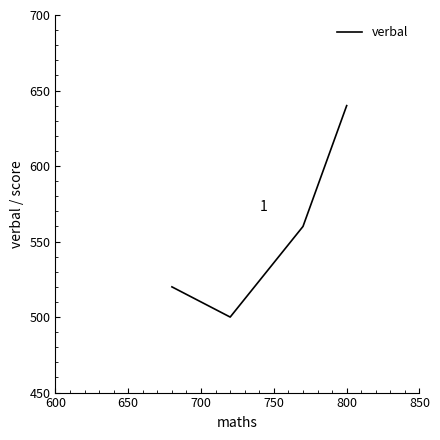

What is the smallest value displayed?

500